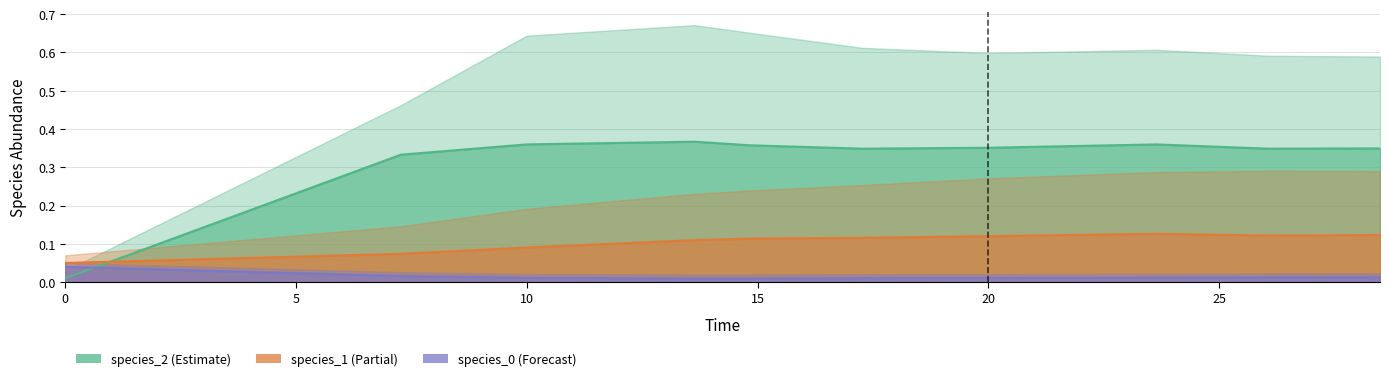

How many series are shown in this chart?

3